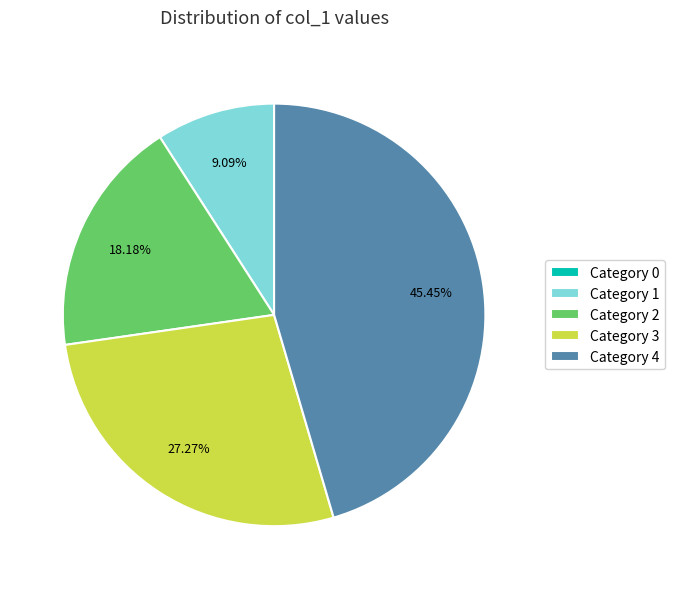

Does any single category account for the majority?

No